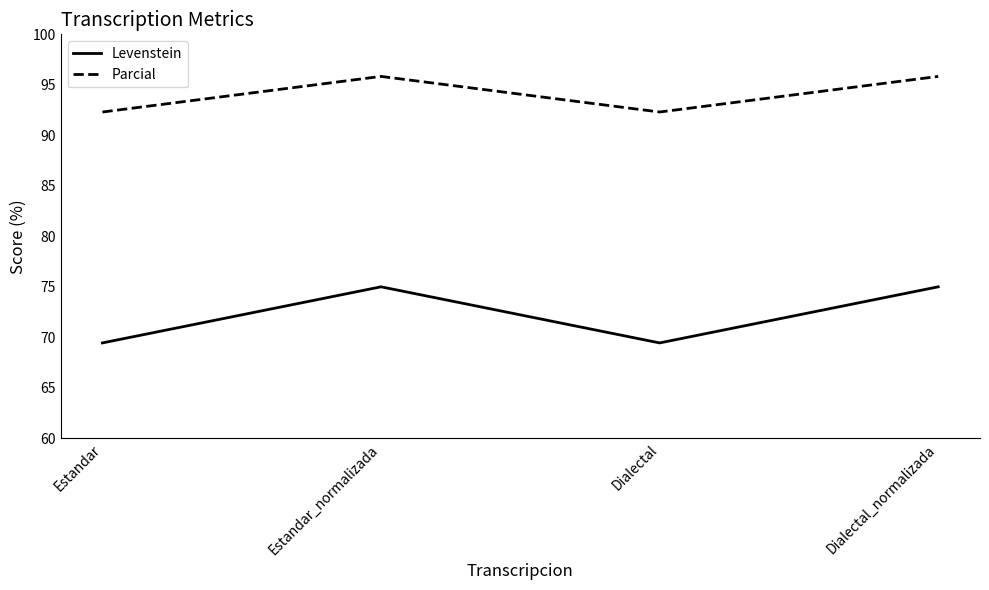

At which category does Parcial reach its first local peak?

Estandar_normalizada